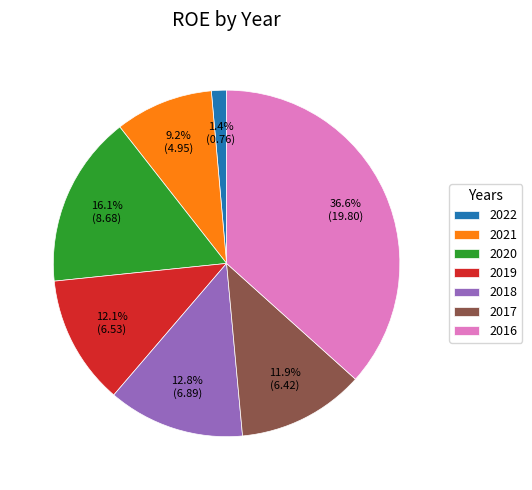

How many segments does this pie chart have?

7